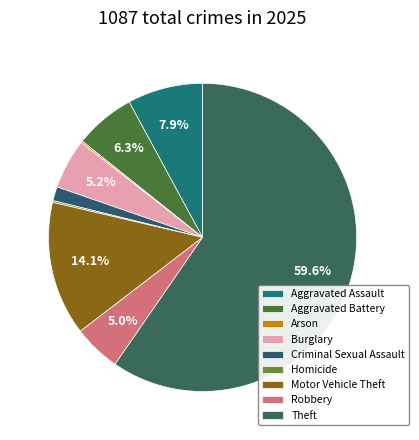

The Homicide slice represents 1% of the pie. True or false?

False